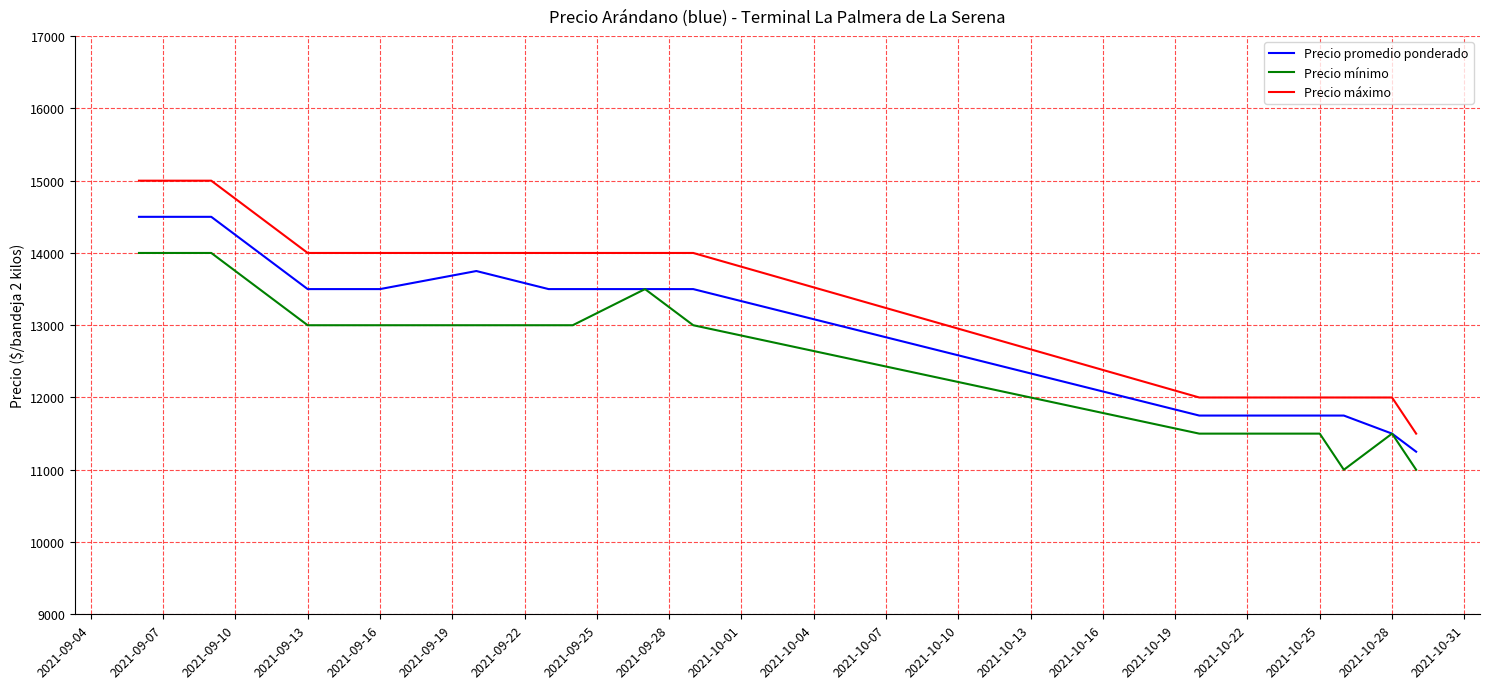

List the series in order of their peak value, highest first.

Precio máximo, Precio promedio ponderado, Precio mínimo